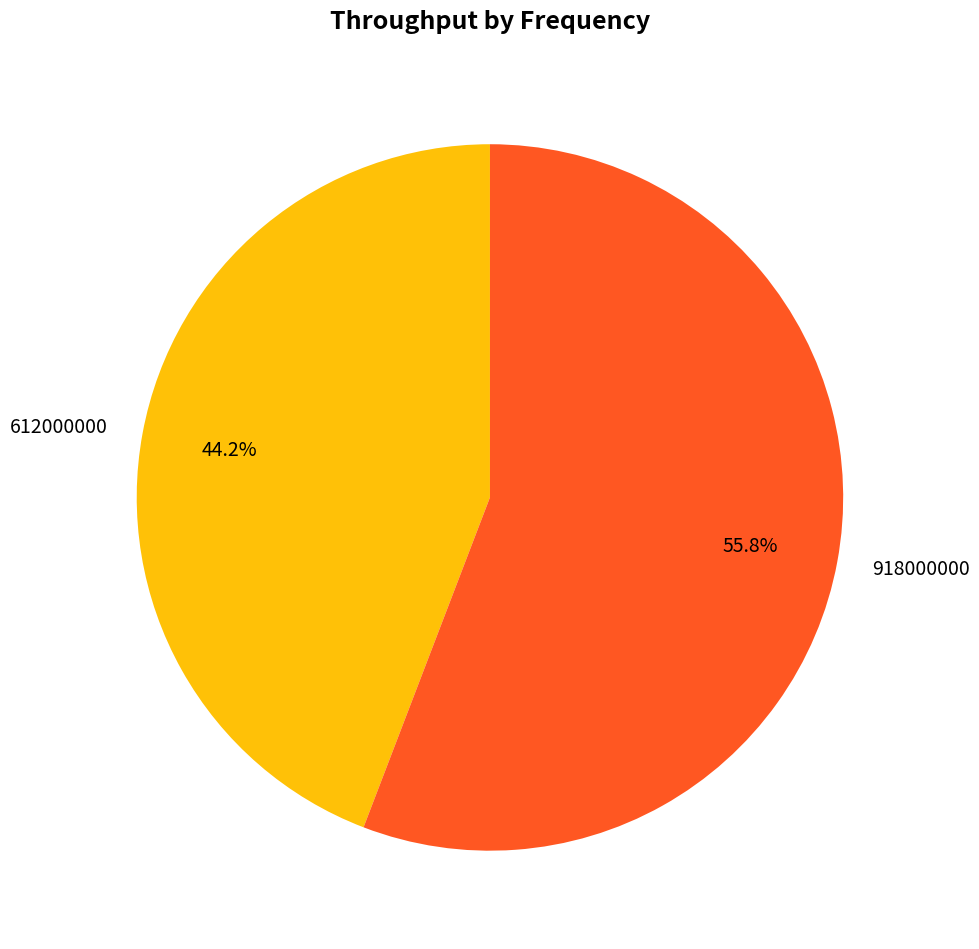

What percentage do 612000000 and 918000000 together represent?

100.0%